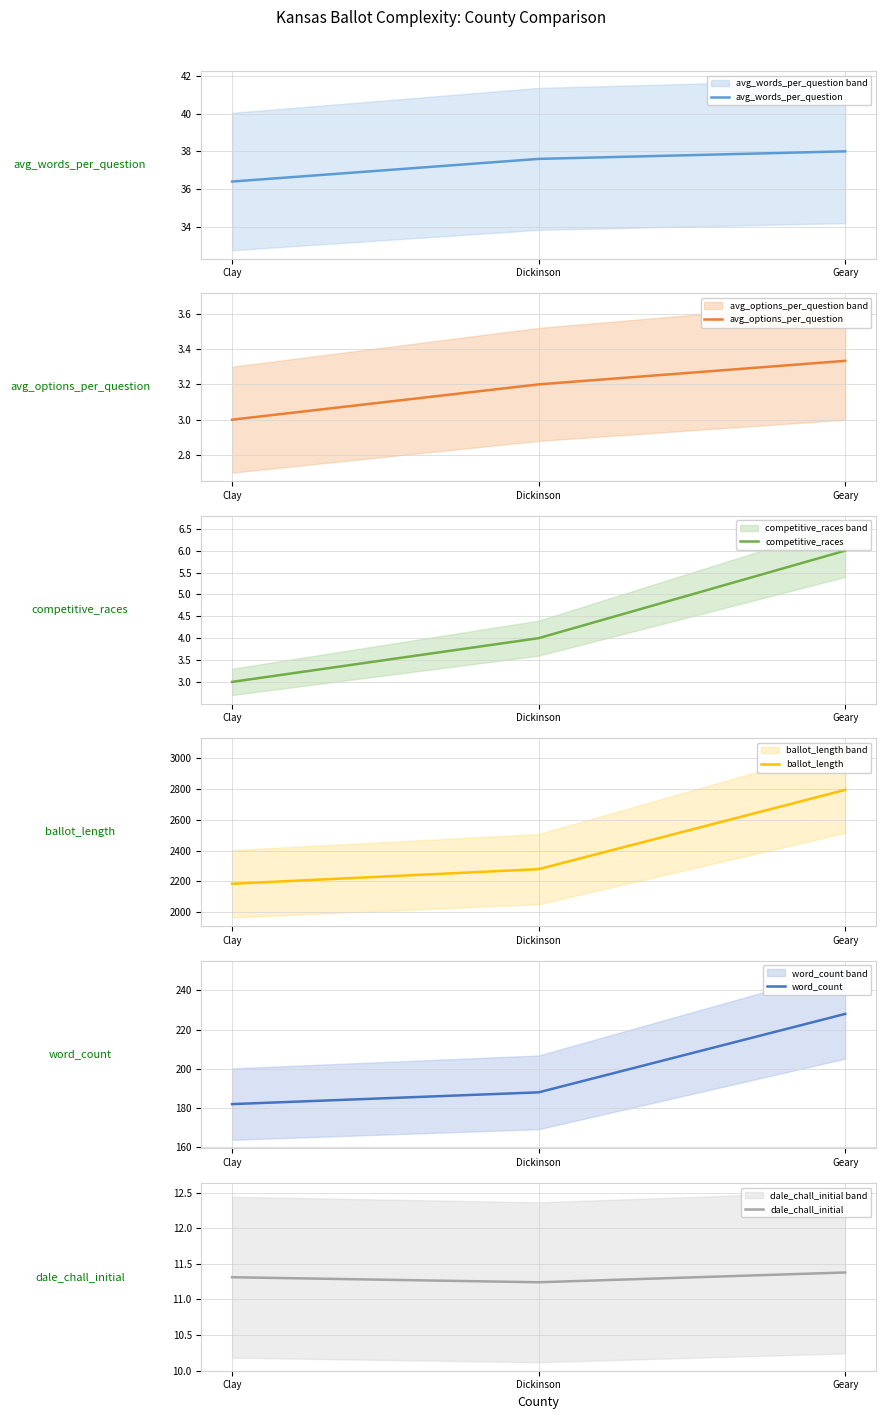

Where is competitive_races nearest to the value 4?

Dickinson